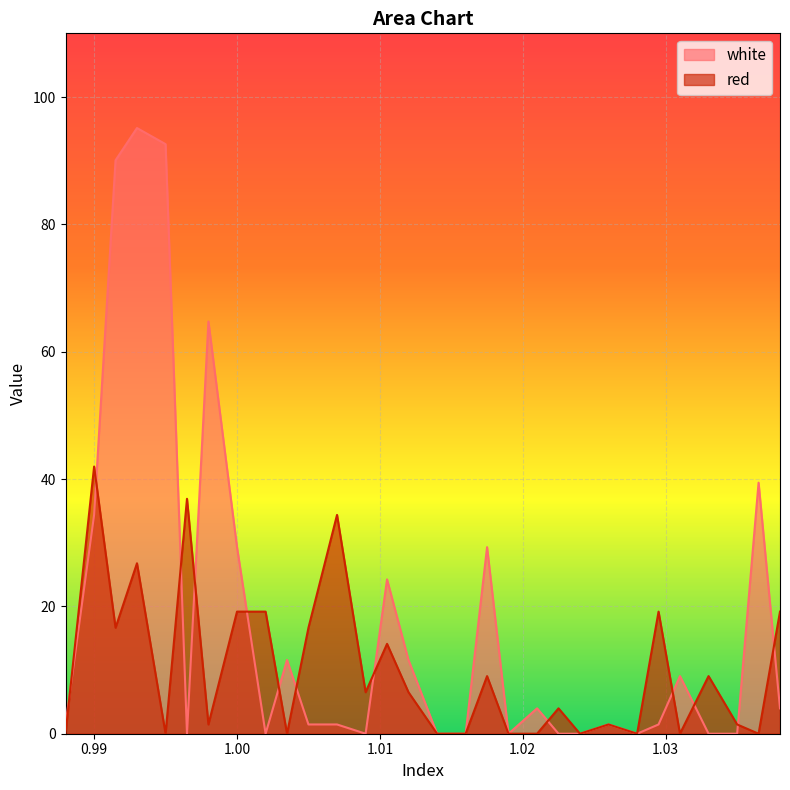

Which series has the largest total across all categories?

white